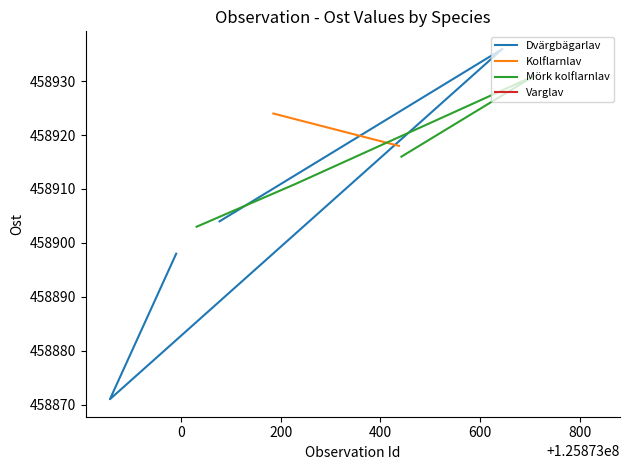

How many interior local peaks does the Dvärgbägarlav series have?

1